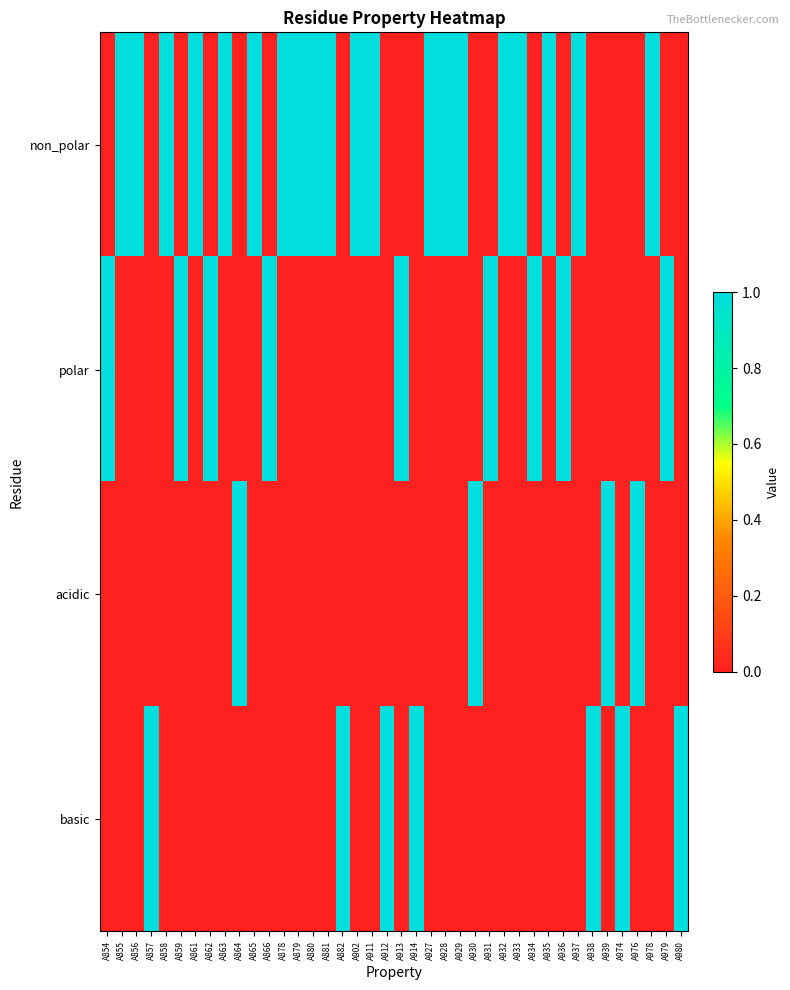

Reading left to right, list all the values displayed in this chart.

non_polar: A854=0	A855=1	A856=1	A857=0	A858=1	A859=0	A861=1	A862=0	A863=1	A864=0	A865=1	A866=0	A878=1	A879=1	A880=1	A881=1	A882=0	A902=1	A911=1	A912=0	A913=0	A914=0	A927=1	A928=1	A929=1	A930=0	A931=0	A932=1	A933=1	A934=0	A935=1	A936=0	A937=1	A938=0	A939=0	A974=0	A976=0	A978=1	A979=0	A980=0
polar: A854=1	A855=0	A856=0	A857=0	A858=0	A859=1	A861=0	A862=1	A863=0	A864=0	A865=0	A866=1	A878=0	A879=0	A880=0	A881=0	A882=0	A902=0	A911=0	A912=0	A913=1	A914=0	A927=0	A928=0	A929=0	A930=0	A931=1	A932=0	A933=0	A934=1	A935=0	A936=1	A937=0	A938=0	A939=0	A974=0	A976=0	A978=0	A979=1	A980=0
acidic: A854=0	A855=0	A856=0	A857=0	A858=0	A859=0	A861=0	A862=0	A863=0	A864=1	A865=0	A866=0	A878=0	A879=0	A880=0	A881=0	A882=0	A902=0	A911=0	A912=0	A913=0	A914=0	A927=0	A928=0	A929=0	A930=1	A931=0	A932=0	A933=0	A934=0	A935=0	A936=0	A937=0	A938=0	A939=1	A974=0	A976=1	A978=0	A979=0	A980=0
basic: A854=0	A855=0	A856=0	A857=1	A858=0	A859=0	A861=0	A862=0	A863=0	A864=0	A865=0	A866=0	A878=0	A879=0	A880=0	A881=0	A882=1	A902=0	A911=0	A912=1	A913=0	A914=1	A927=0	A928=0	A929=0	A930=0	A931=0	A932=0	A933=0	A934=0	A935=0	A936=0	A937=0	A938=1	A939=0	A974=1	A976=0	A978=0	A979=0	A980=1